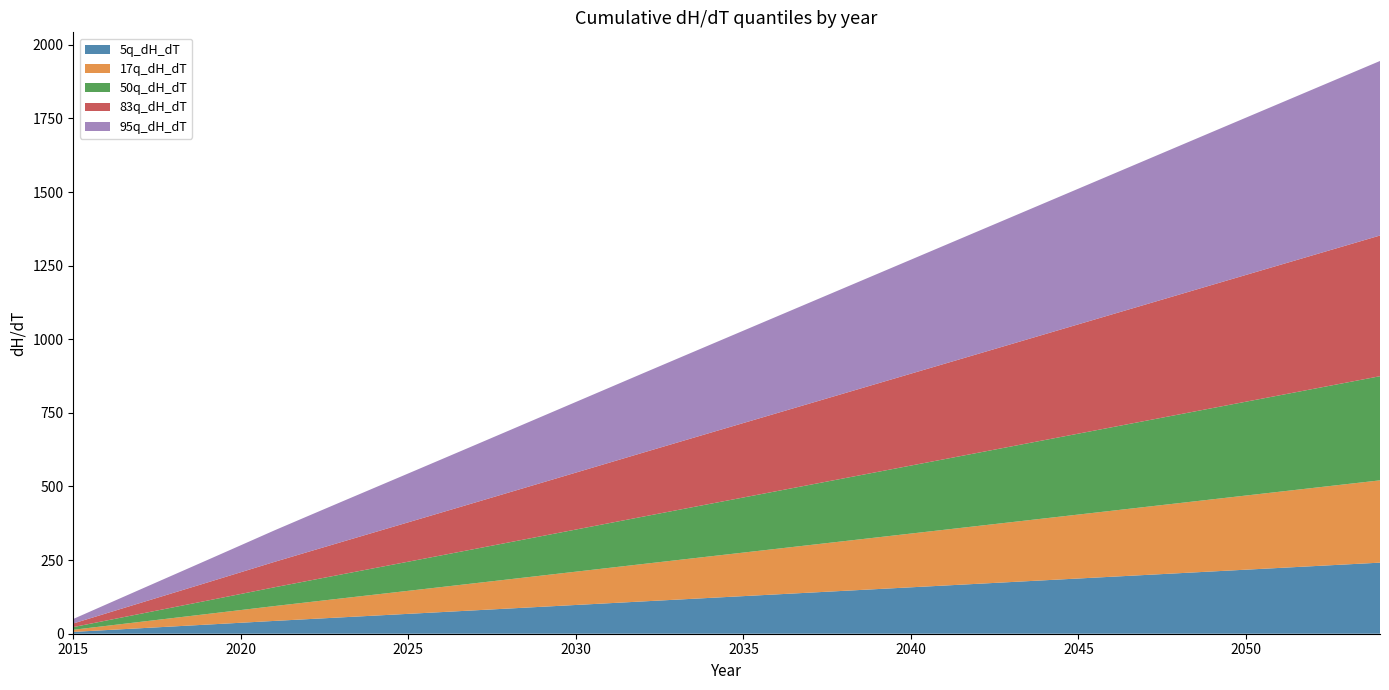

Reading left to right, what are all the values shown in this chart?

5q_dH_dT: 2015=6.2	2016=12.4	2017=18.6	2018=24.8	2019=31.0	2020=37.2	2021=43.5	2022=49.5	2023=55.5	2024=61.5	2025=67.5	2026=73.5	2027=79.5	2028=85.6	2029=91.6	2030=97.6	2031=103.7	2032=109.7	2033=115.7	2034=121.7	2035=127.7	2036=133.7	2037=139.7	2038=145.7	2039=151.6	2040=157.6	2041=163.6	2042=169.6	2043=175.6	2044=181.6	2045=187.6	2046=193.6	2047=199.5	2048=205.5	2049=211.5	2050=217.5	2051=223.5	2052=229.5	2053=235.4	2054=241.4
17q_dH_dT: 2015=7.2	2016=14.4	2017=21.6	2018=28.8	2019=35.9	2020=43.1	2021=50.4	2022=57.4	2023=64.3	2024=71.3	2025=78.2	2026=85.2	2027=92.1	2028=99.1	2029=106.1	2030=113.1	2031=120.1	2032=127.0	2033=134.0	2034=140.9	2035=147.9	2036=154.8	2037=161.7	2038=168.7	2039=175.6	2040=182.5	2041=189.4	2042=196.4	2043=203.3	2044=210.2	2045=217.2	2046=224.1	2047=231.0	2048=238.0	2049=244.9	2050=251.8	2051=258.7	2052=265.7	2053=272.6	2054=279.5
50q_dH_dT: 2015=9.1	2016=18.2	2017=27.3	2018=36.4	2019=45.5	2020=54.6	2021=63.8	2022=72.6	2023=81.4	2024=90.2	2025=99.0	2026=107.8	2027=116.6	2028=125.4	2029=134.3	2030=143.1	2031=152.0	2032=160.8	2033=169.6	2034=178.4	2035=187.1	2036=195.9	2037=204.7	2038=213.5	2039=222.2	2040=231.0	2041=239.8	2042=248.5	2043=257.3	2044=266.1	2045=274.8	2046=283.6	2047=292.4	2048=301.2	2049=309.9	2050=318.7	2051=327.4	2052=336.2	2053=344.9	2054=353.7
83q_dH_dT: 2015=12.3	2016=24.6	2017=36.9	2018=49.2	2019=61.5	2020=73.8	2021=86.2	2022=98.1	2023=110.0	2024=121.9	2025=133.7	2026=145.6	2027=157.5	2028=169.5	2029=181.4	2030=193.4	2031=205.3	2032=217.3	2033=229.1	2034=241.0	2035=252.9	2036=264.7	2037=276.5	2038=288.4	2039=300.2	2040=312.1	2041=323.9	2042=335.8	2043=347.6	2044=359.5	2045=371.3	2046=383.2	2047=395.0	2048=406.9	2049=418.7	2050=430.5	2051=442.4	2052=454.2	2053=466.0	2054=477.8
95q_dH_dT: 2015=15.3	2016=30.6	2017=45.8	2018=61.1	2019=76.3	2020=91.6	2021=106.9	2022=121.8	2023=136.5	2024=151.2	2025=165.9	2026=180.7	2027=195.5	2028=210.3	2029=225.1	2030=239.9	2031=254.7	2032=269.5	2033=284.3	2034=299.0	2035=313.7	2036=328.4	2037=343.1	2038=357.8	2039=372.5	2040=387.2	2041=401.9	2042=416.5	2043=431.2	2044=445.9	2045=460.6	2046=475.3	2047=490.0	2048=504.8	2049=519.5	2050=534.1	2051=548.8	2052=563.5	2053=578.1	2054=592.8